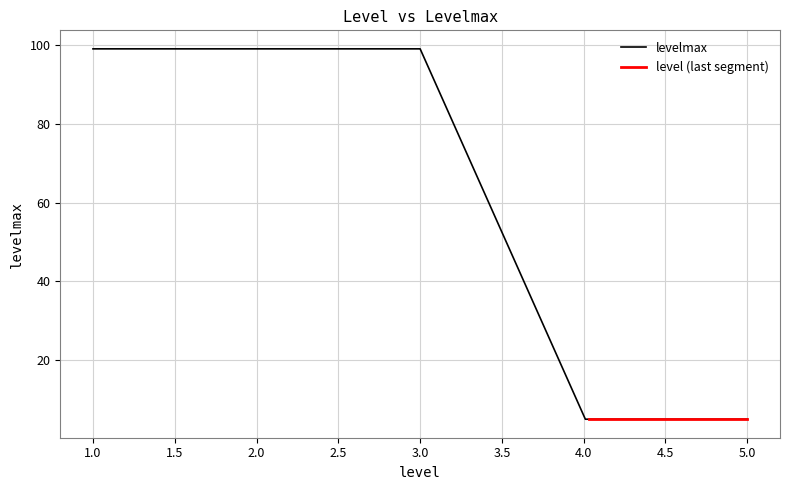

Is it true that the value at 4.01 is 2?

False